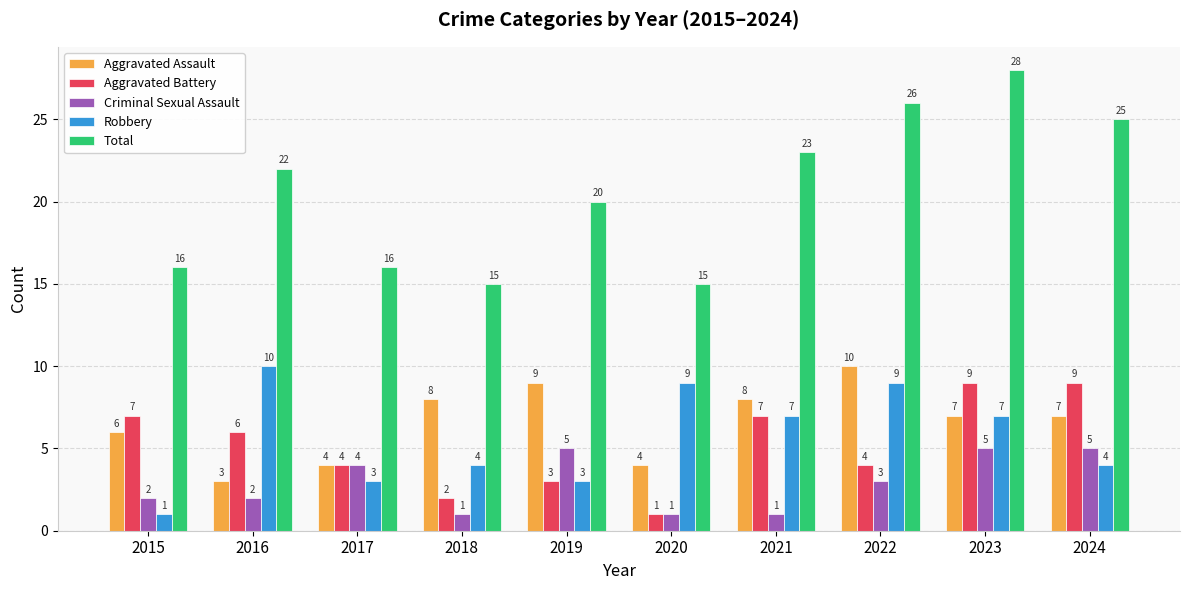

What value does the Criminal Sexual Assault series have at 2024?

5